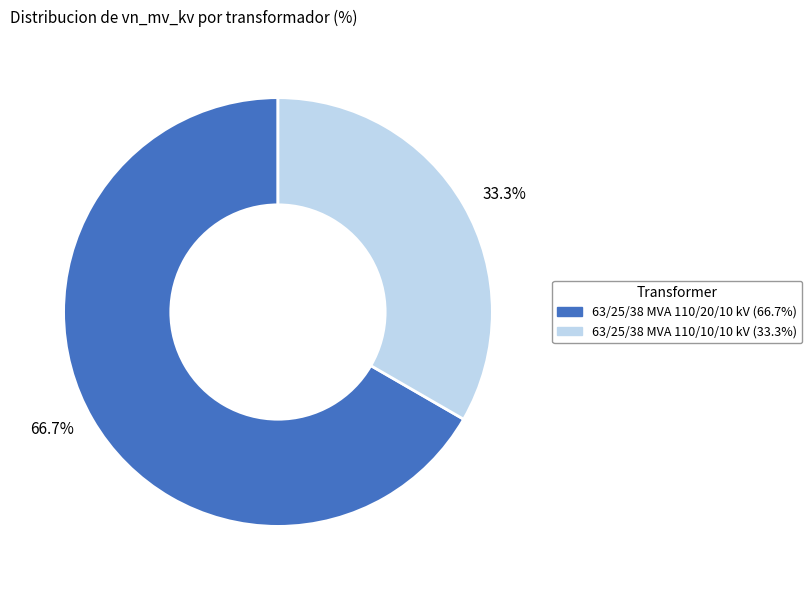

What is the ratio of the value at 63/25/38 MVA 110/10/10 kV to the value at 63/25/38 MVA 110/20/10 kV?

0.5